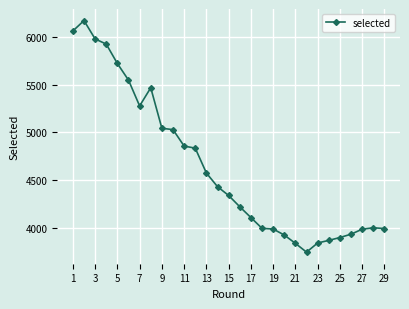

What is the greatest value displayed?

6170